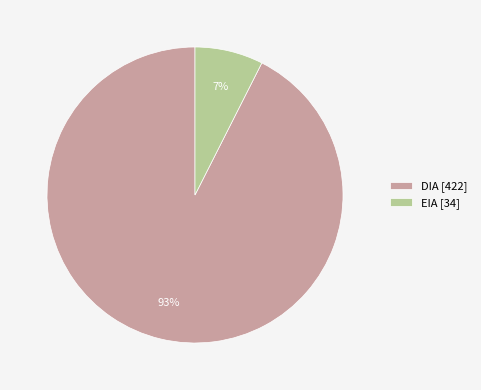

Count the number of slices in the pie.

2